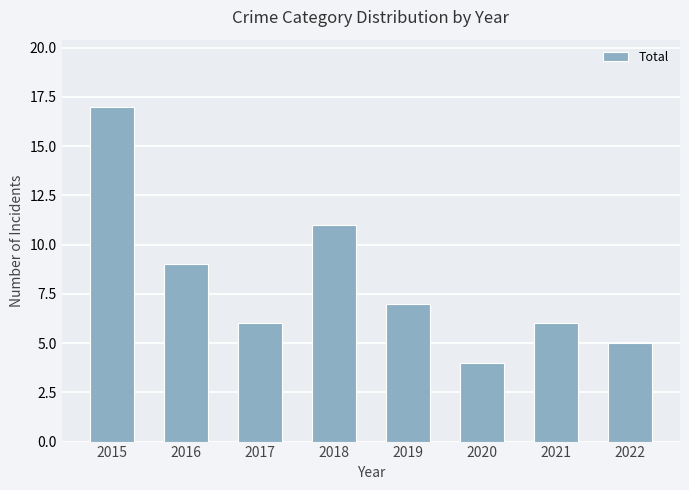

What value does the data have at 2015, to the nearest 10?

20